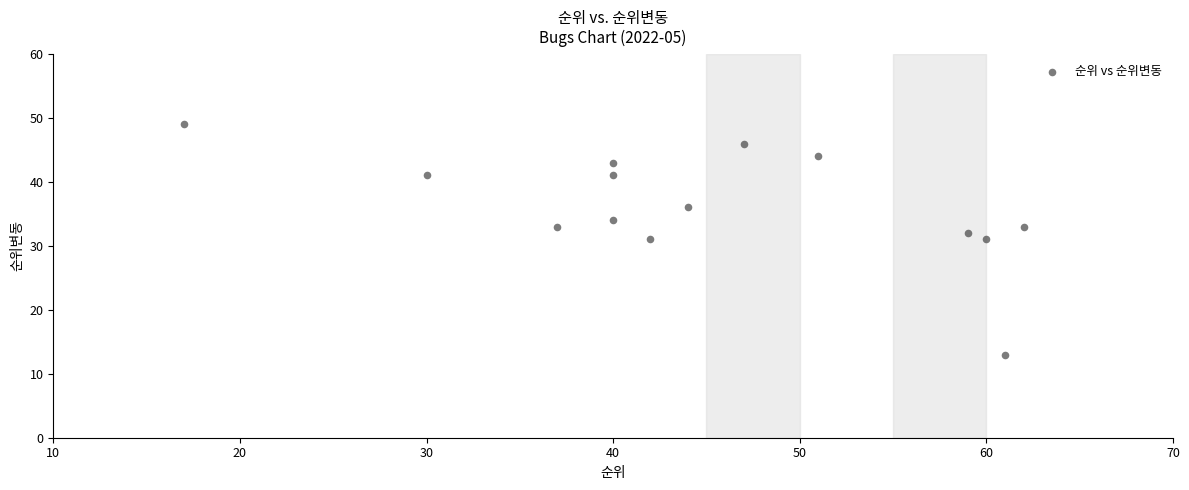

What is the range of X values (max minus min)?

45